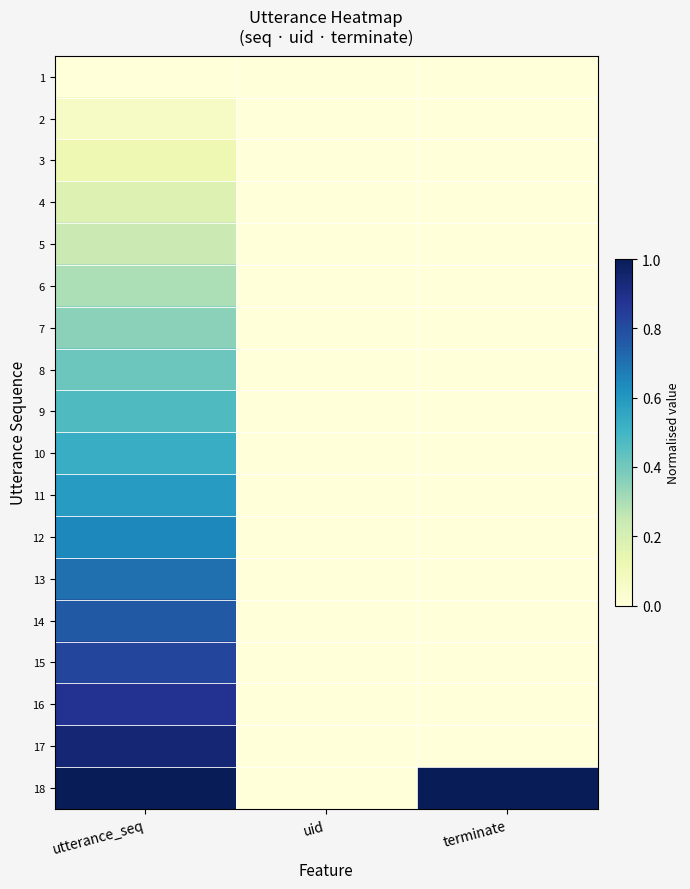

Reading right to left, transcribe all the data shown in this chart.

1: terminate=0.0	uid=0.0	utterance_seq=0.0
2: terminate=0.0	uid=0.0	utterance_seq=0.1
3: terminate=0.0	uid=0.0	utterance_seq=0.1
4: terminate=0.0	uid=0.0	utterance_seq=0.2
5: terminate=0.0	uid=0.0	utterance_seq=0.2
6: terminate=0.0	uid=0.0	utterance_seq=0.3
7: terminate=0.0	uid=0.0	utterance_seq=0.4
8: terminate=0.0	uid=0.0	utterance_seq=0.4
9: terminate=0.0	uid=0.0	utterance_seq=0.5
10: terminate=0.0	uid=0.0	utterance_seq=0.5
11: terminate=0.0	uid=0.0	utterance_seq=0.6
12: terminate=0.0	uid=0.0	utterance_seq=0.6
13: terminate=0.0	uid=0.0	utterance_seq=0.7
14: terminate=0.0	uid=0.0	utterance_seq=0.8
15: terminate=0.0	uid=0.0	utterance_seq=0.8
16: terminate=0.0	uid=0.0	utterance_seq=0.9
17: terminate=0.0	uid=0.0	utterance_seq=0.9
18: terminate=1.0	uid=0.0	utterance_seq=1.0